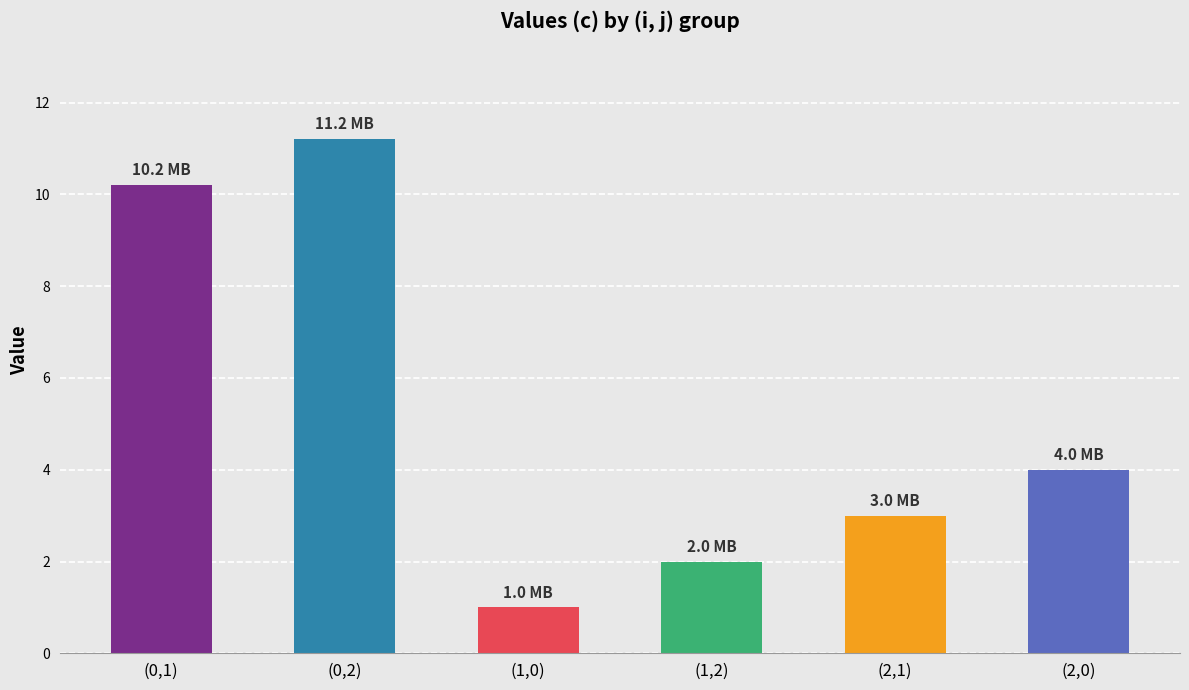

What is the value of the 4th bar from the left?

2.0